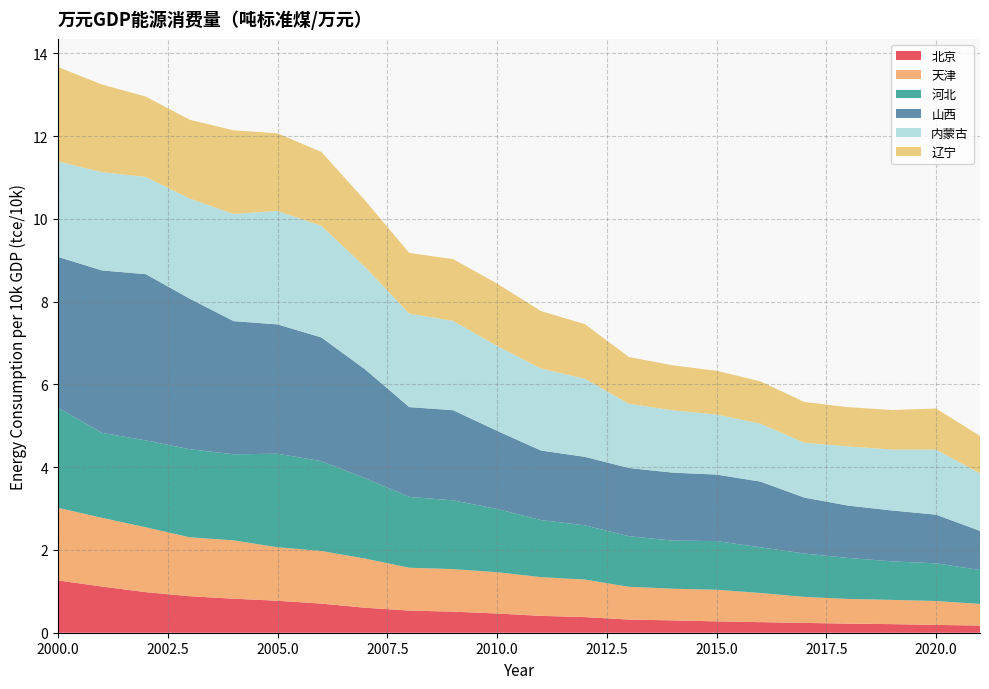

Reading right to left, what are all the values shown in this chart?

北京: 0.2	0.2	0.2	0.2	0.2	0.3	0.3	0.3	0.3	0.4	0.4	0.5	0.5	0.5	0.6	0.7	0.8	0.8	0.9	1.0	1.1	1.3
天津: 0.5	0.6	0.6	0.6	0.6	0.7	0.8	0.8	0.8	0.9	0.9	1.0	1.0	1.0	1.2	1.3	1.3	1.4	1.4	1.6	1.7	1.8
河北: 0.8	0.9	0.9	1.0	1.0	1.1	1.2	1.2	1.2	1.3	1.4	1.5	1.7	1.7	1.9	2.2	2.3	2.1	2.1	2.1	2.1	2.4
山西: 0.9	1.2	1.2	1.3	1.4	1.6	1.6	1.6	1.6	1.7	1.7	1.9	2.2	2.2	2.6	3.0	3.1	3.2	3.6	4.0	3.9	3.6
内蒙古: 1.4	1.6	1.5	1.4	1.3	1.4	1.5	1.5	1.6	1.9	2.0	2.1	2.2	2.3	2.5	2.7	2.7	2.6	2.4	2.3	2.4	2.3
辽宁: 0.9	1.0	1.0	0.9	1.0	1.0	1.1	1.1	1.1	1.3	1.4	1.5	1.5	1.5	1.6	1.8	1.9	2.0	1.9	1.9	2.1	2.3